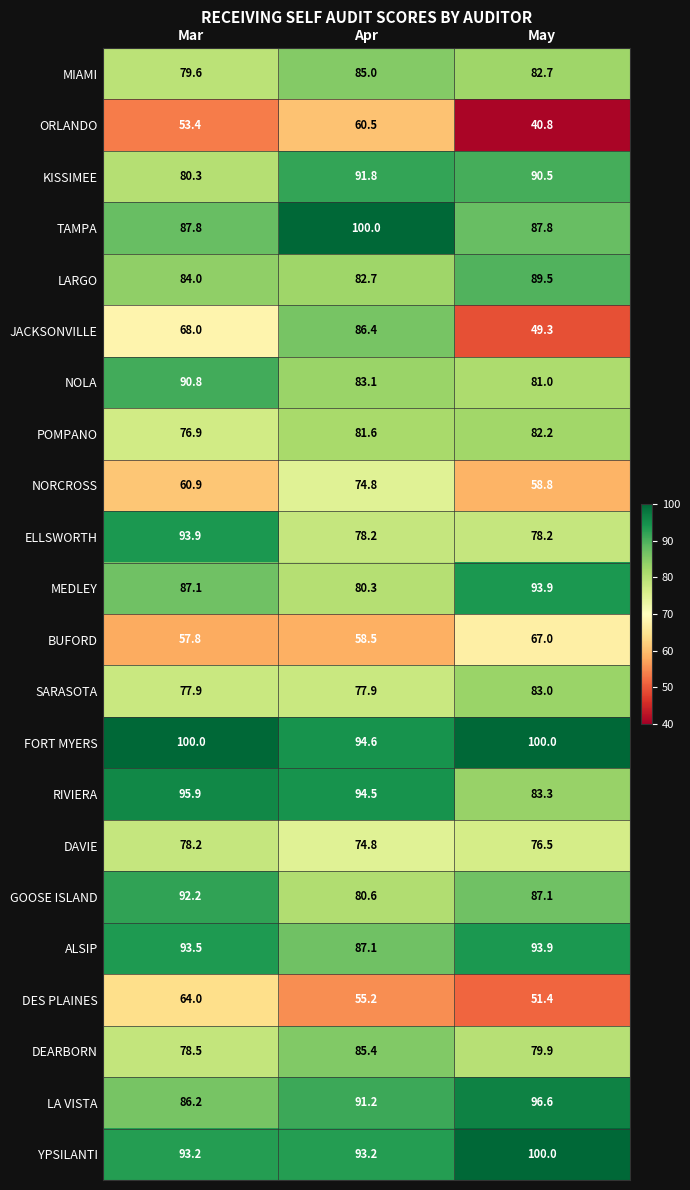

What value does the SARASOTA series have at Apr?

77.9